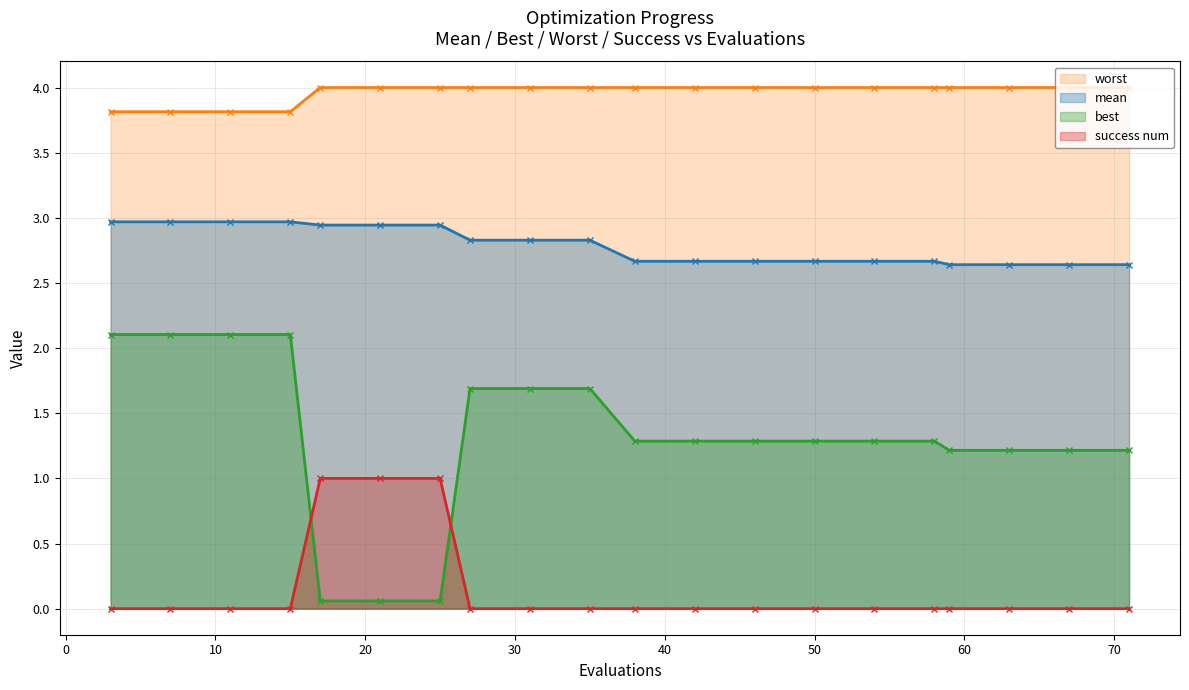

What is the difference between the maximum and second lowest values in the worst series?

0.2